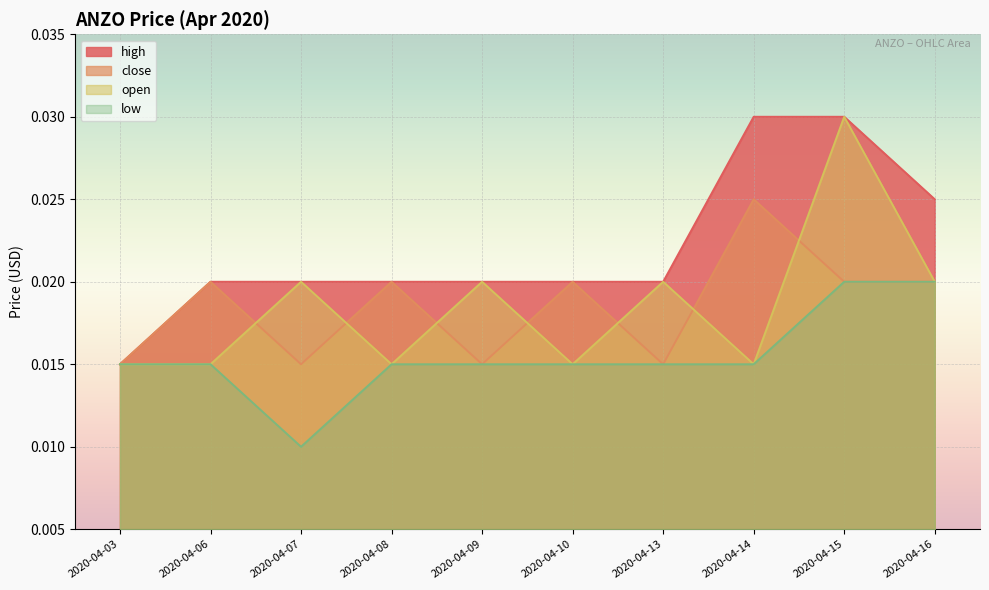

True or false: high and open cross at least once.

False